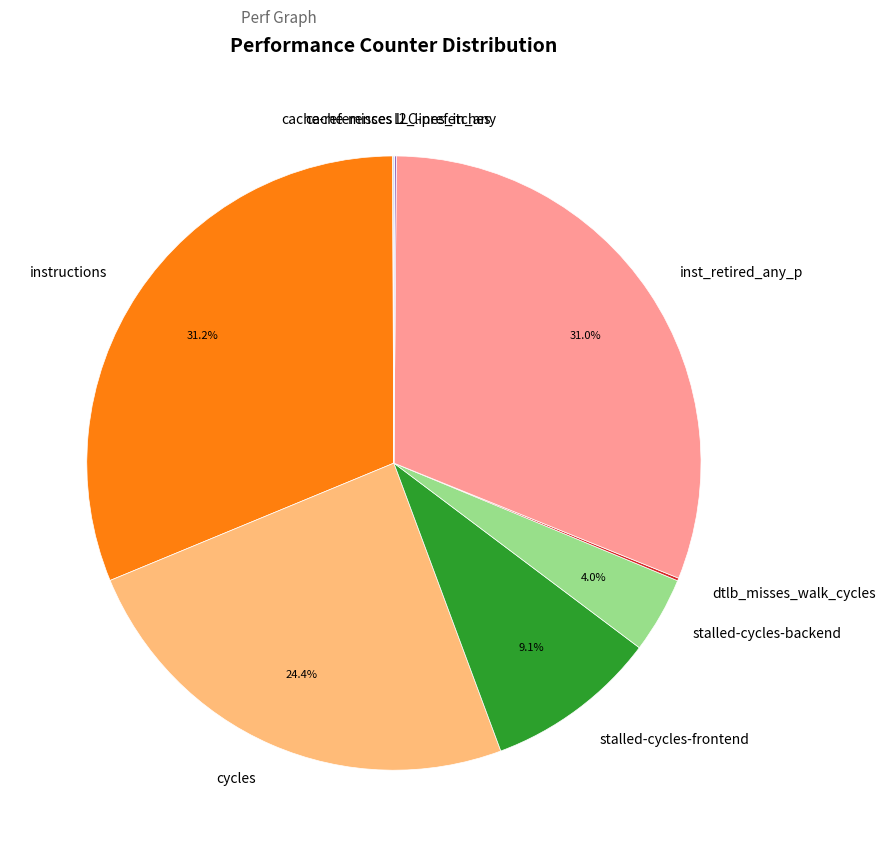

To the nearest percent, what is the difference between the largest and smallest slice percentages?

31%